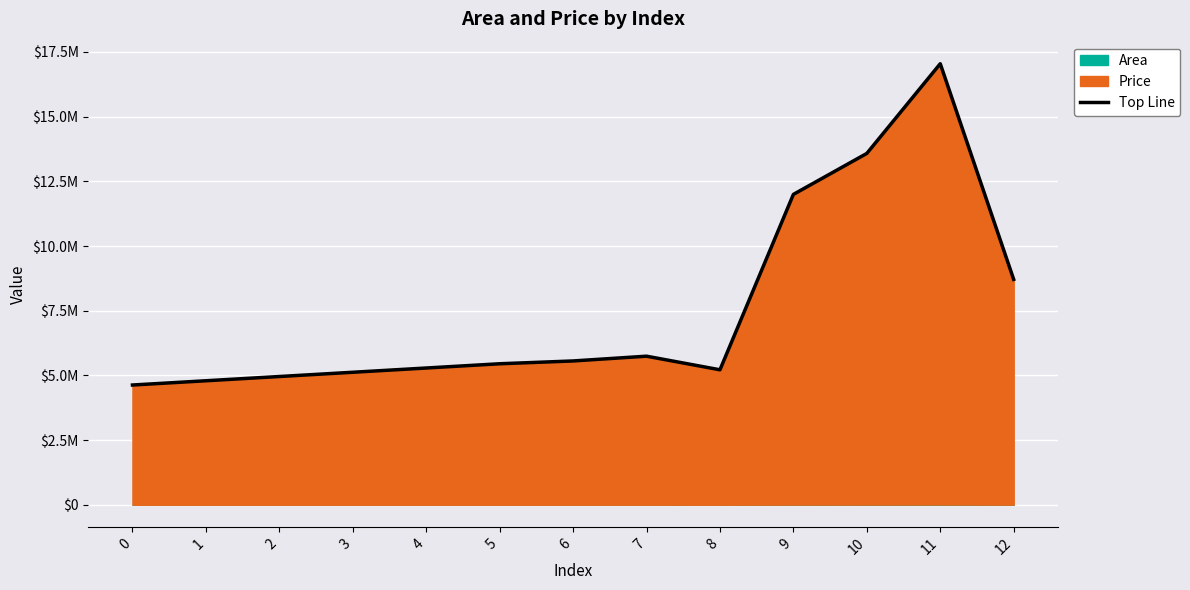

How many interior local peaks (higher than both neighbors) does the data have?

2